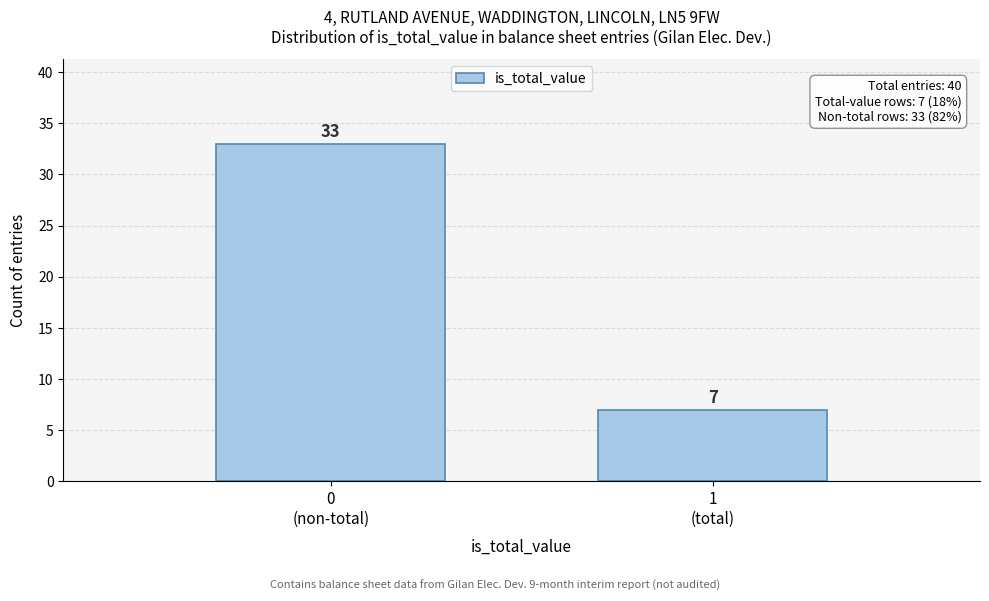

Reading left to right, list all the values displayed in this chart.

33	7